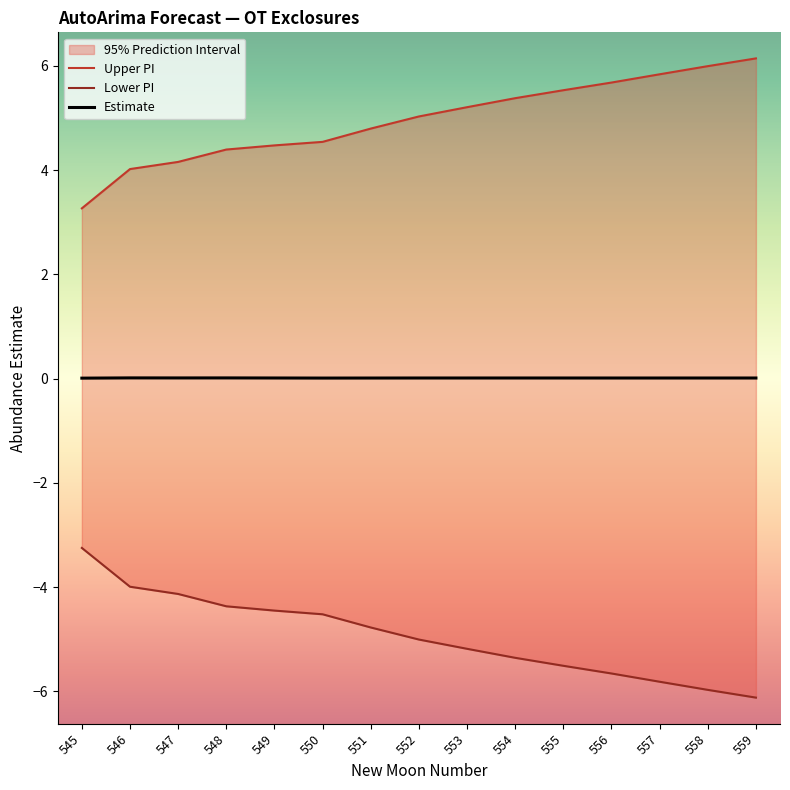

What is the minimum value for Lower PI?

-6.1